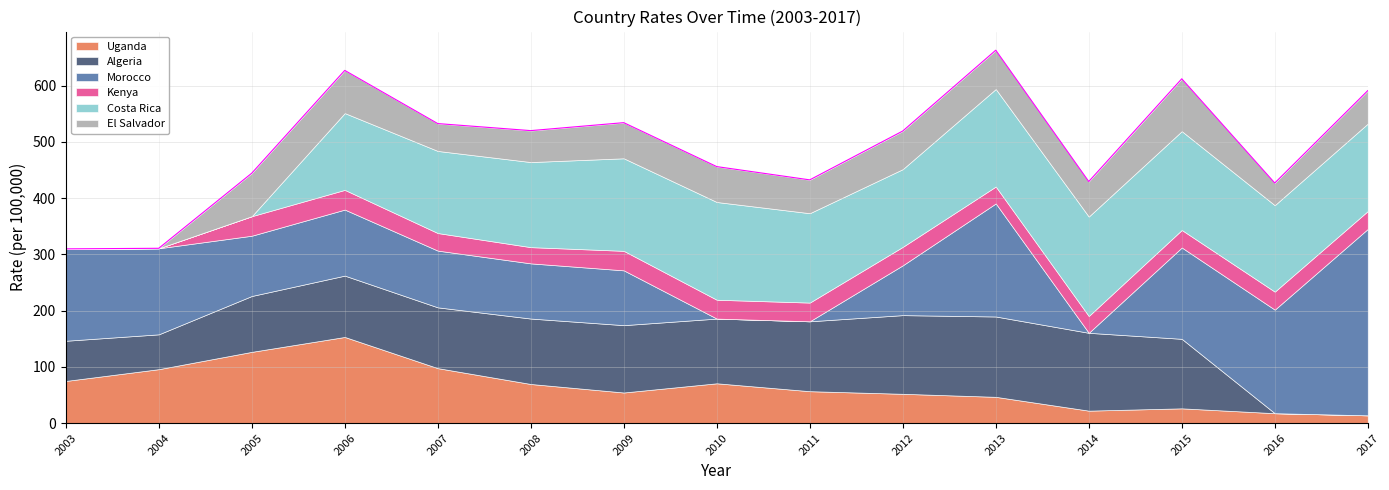

True or false: Uganda has a value of 46.8 at 10.

True